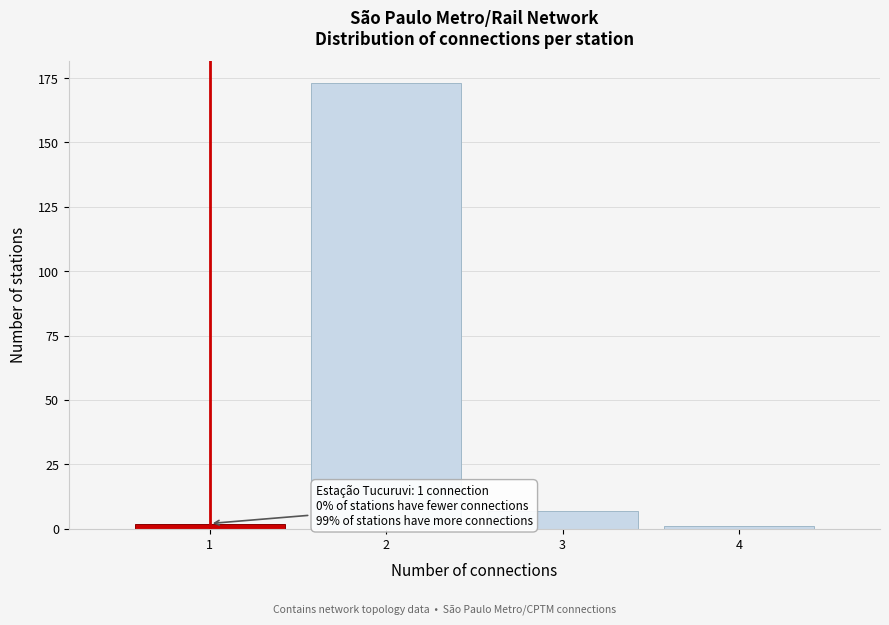

Reading left to right, list all the values displayed in this chart.

1=2	2=173	3=7	4=1